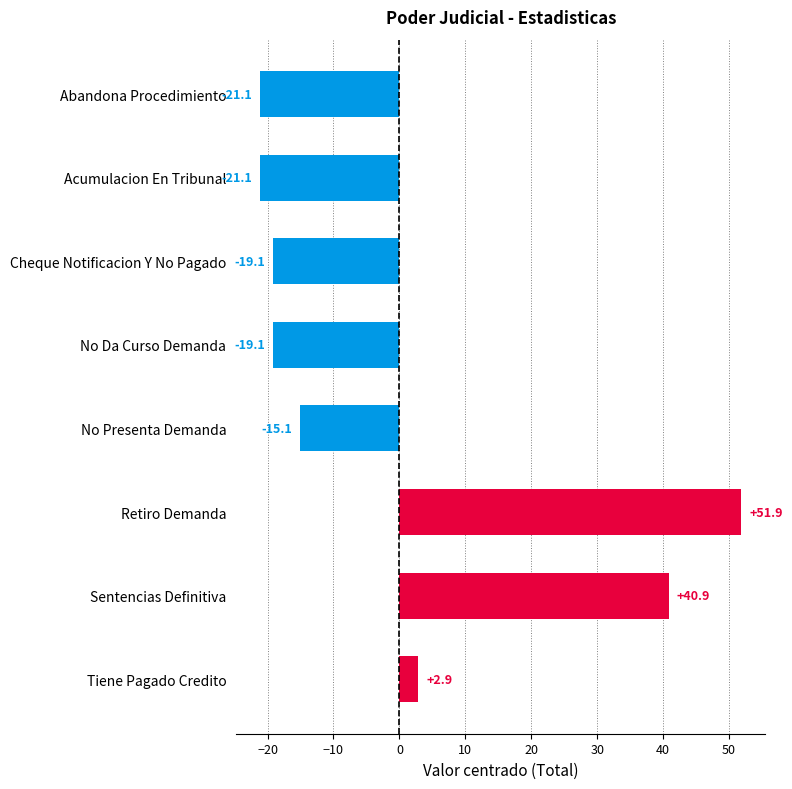

The chart shows a value of -21.1 at Acumulacion En Tribunal. True or false?

True